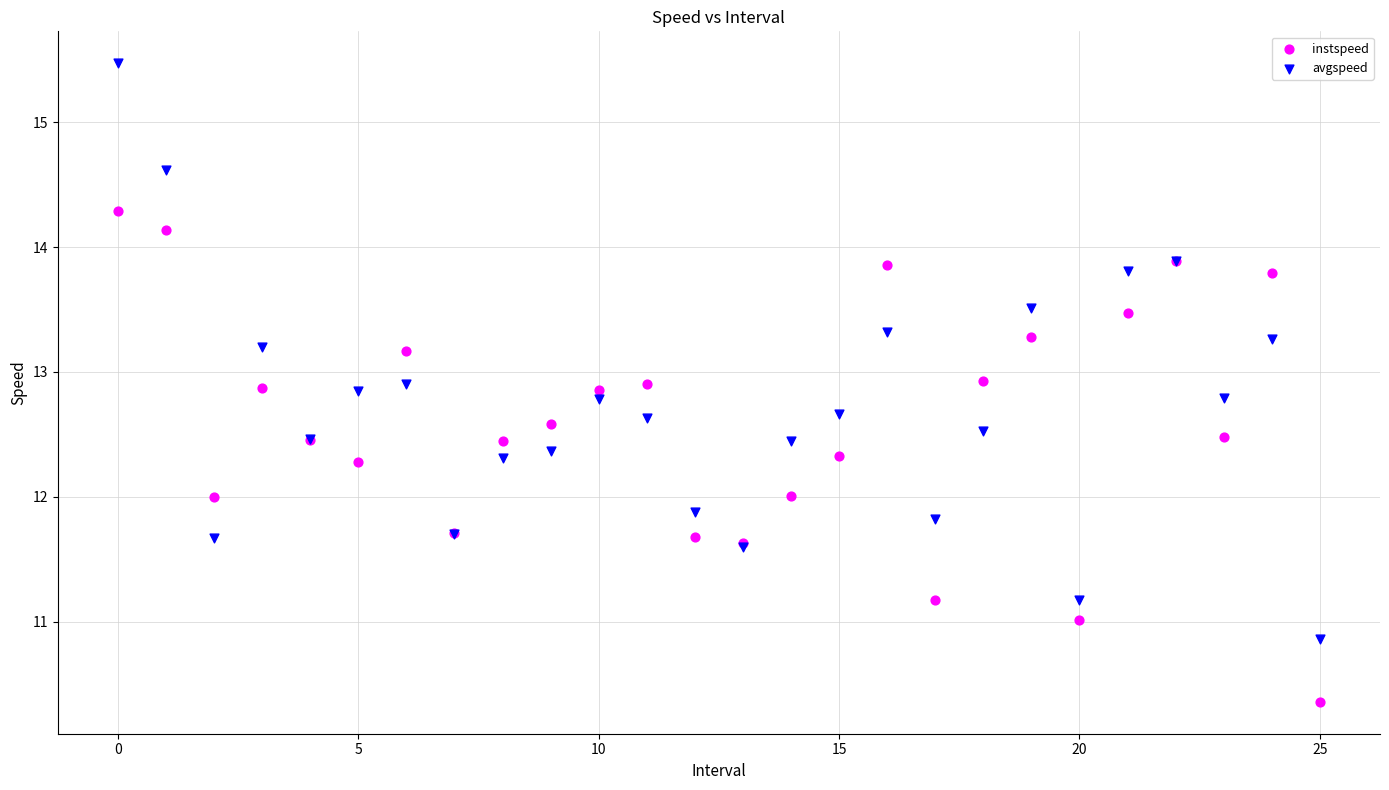

Which series reaches the maximum Y coordinate?

avgspeed